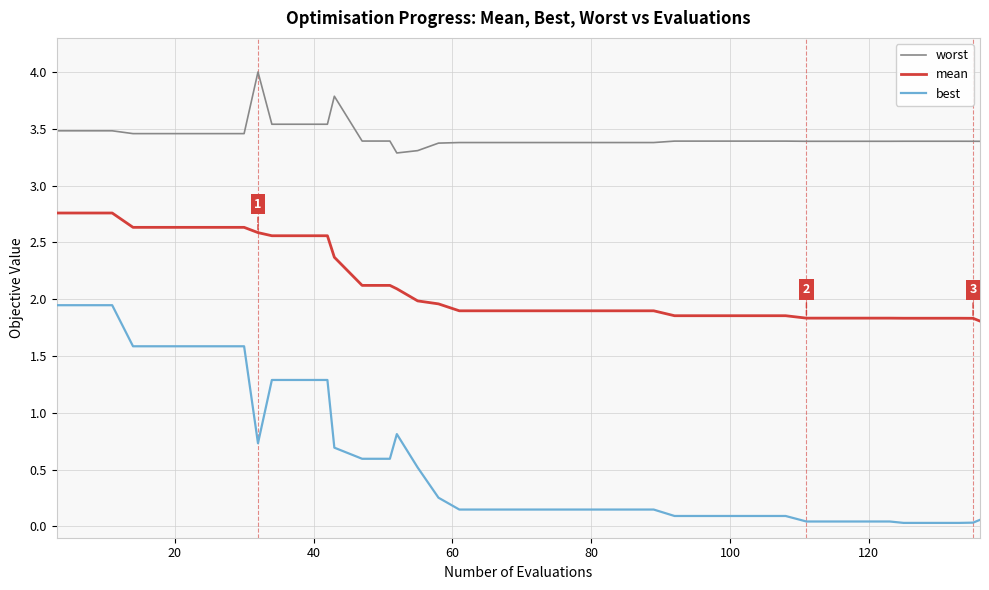

True or false: mean and best intersect in this chart.

False